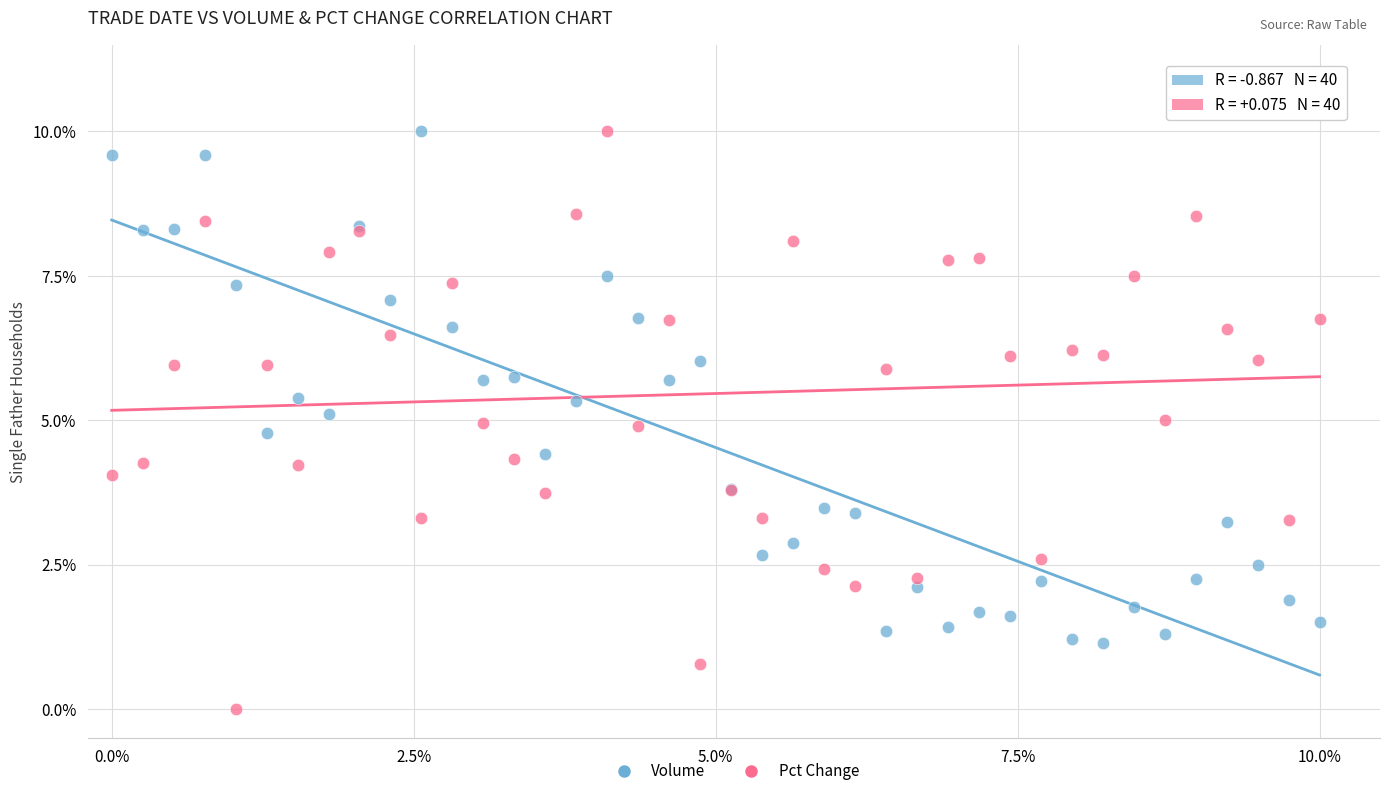

Which series contains the lowest Y value?

Pct Change